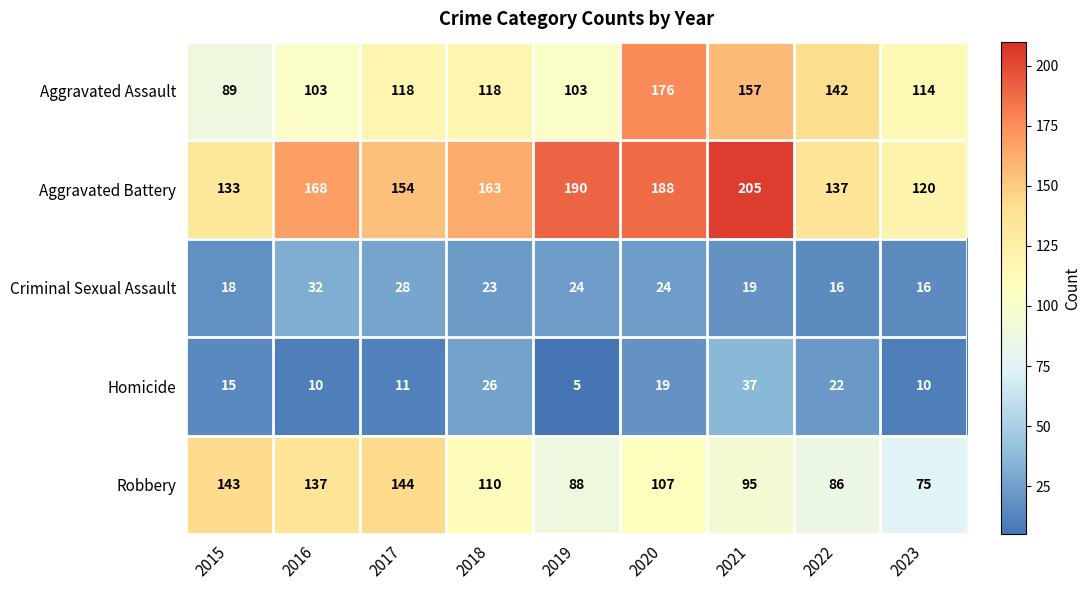

How many values in the Criminal Sexual Assault series are below 23?

4